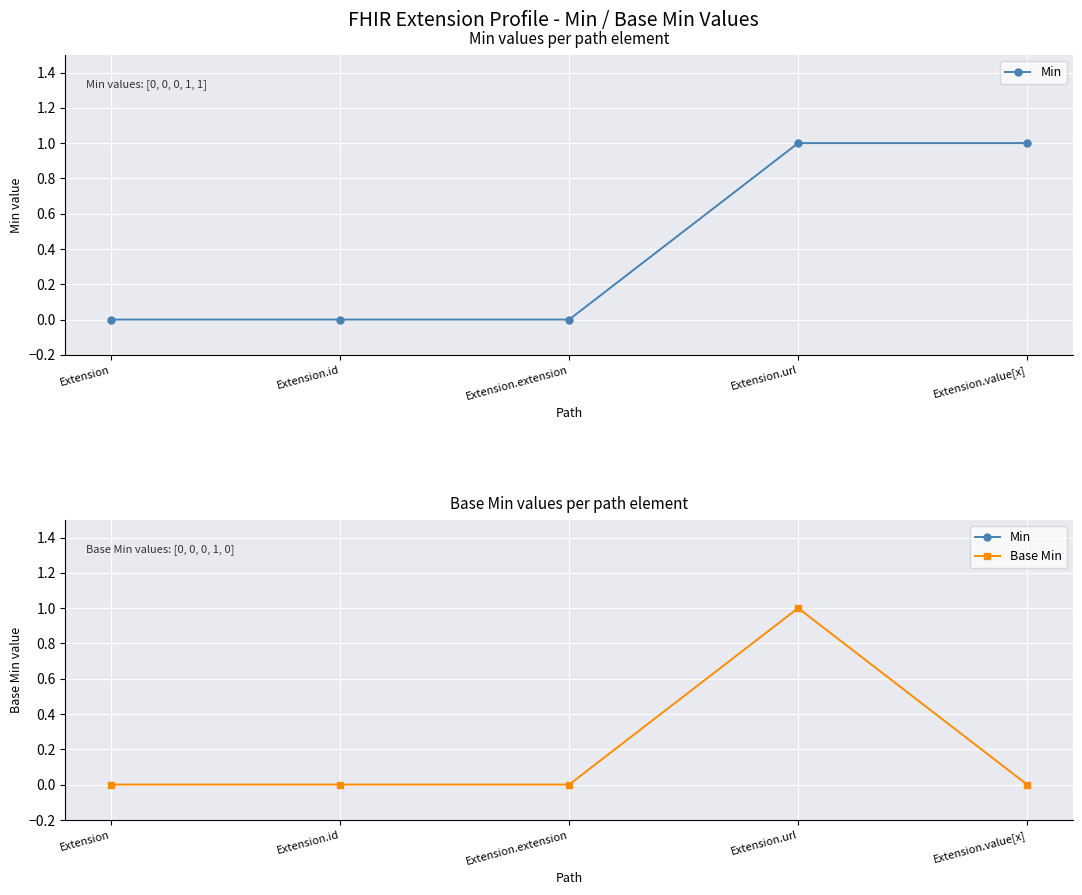

What is the label of the 1st point from the left?

Extension